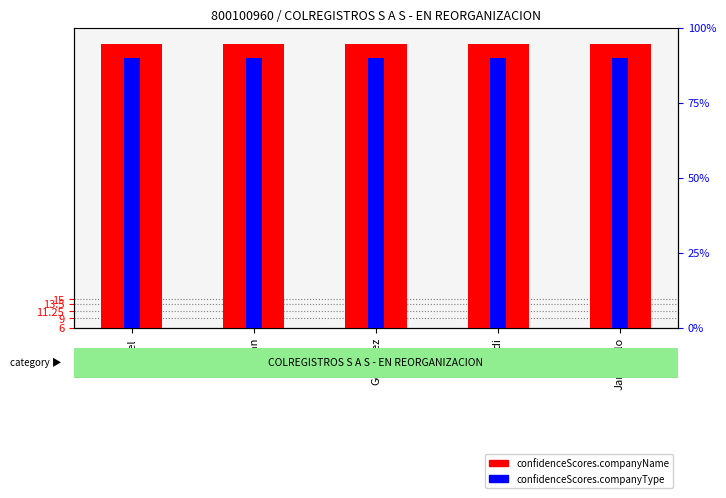

Reading left to right, list all the values displayed in this chart.

confidenceScores.companyName: Miguel=95	Gaitan=95	Gonzalez=95	Arandi=95	Jaramilllo=95
confidenceScores.companyType: Miguel=90	Gaitan=90	Gonzalez=90	Arandi=90	Jaramilllo=90